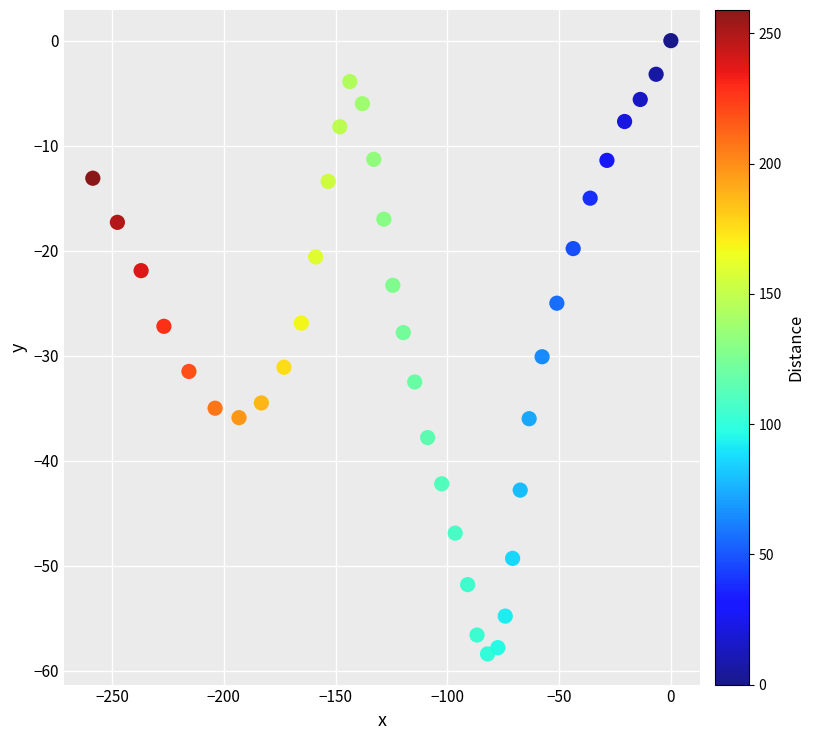

What is the range of Y values (max minus min)?

58.4